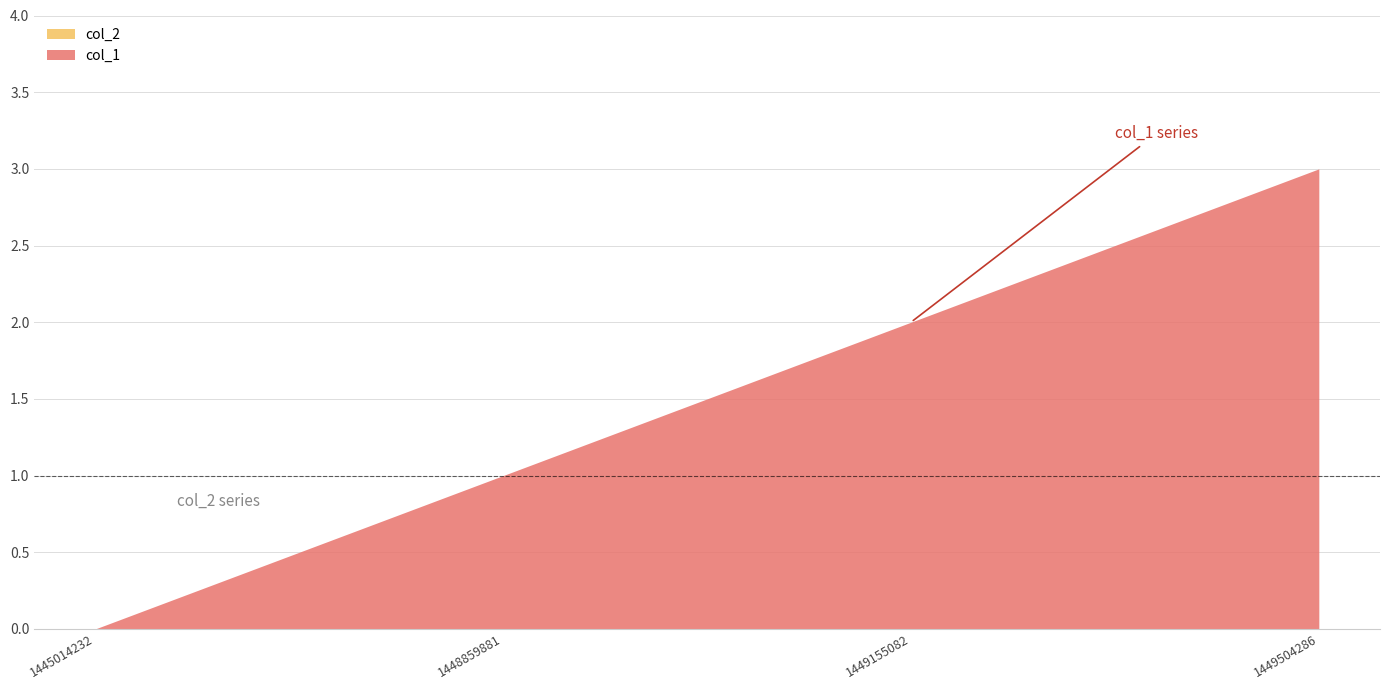

At how many categories does at least one series exceed 0?

3